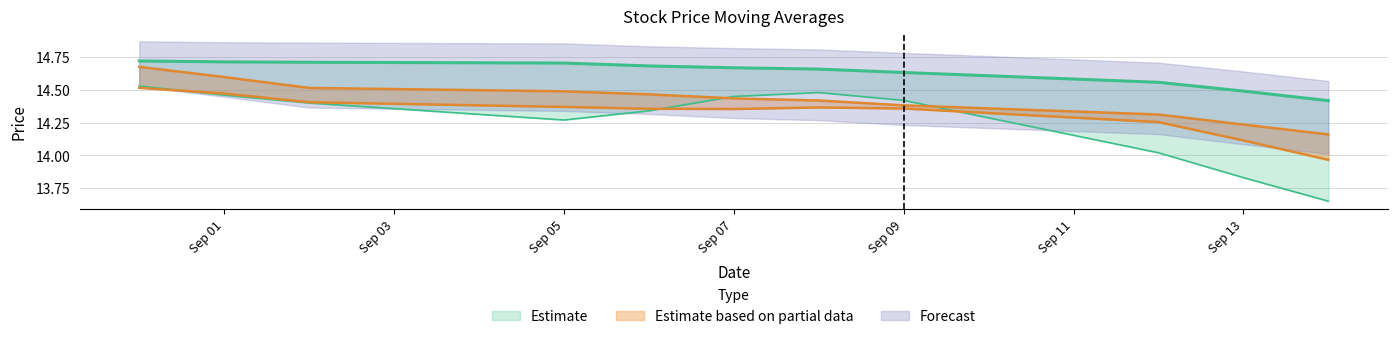

At which category does the chart reach its minimum across all series?

2016-09-14